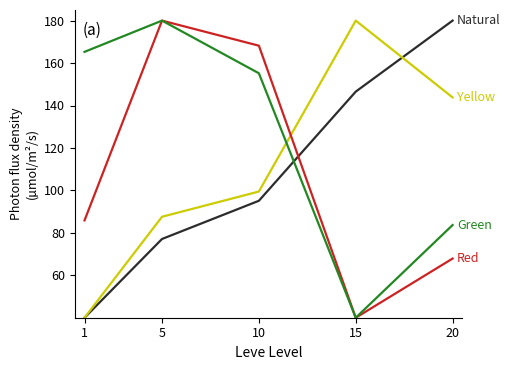

At which category is the sum across all series the highest?

5